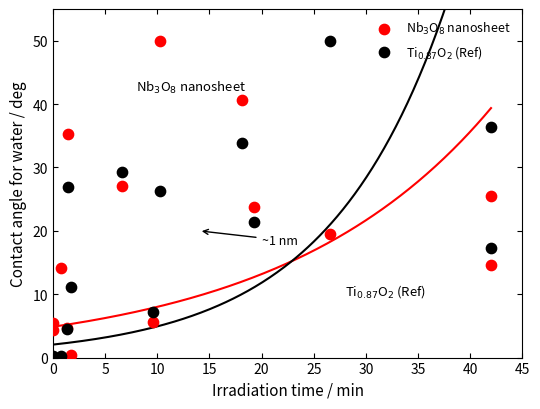

What are all the series names shown in the legend?

Nb$_3$O$_8$ nanosheet, Ti$_{0.87}$O$_2$ (Ref)